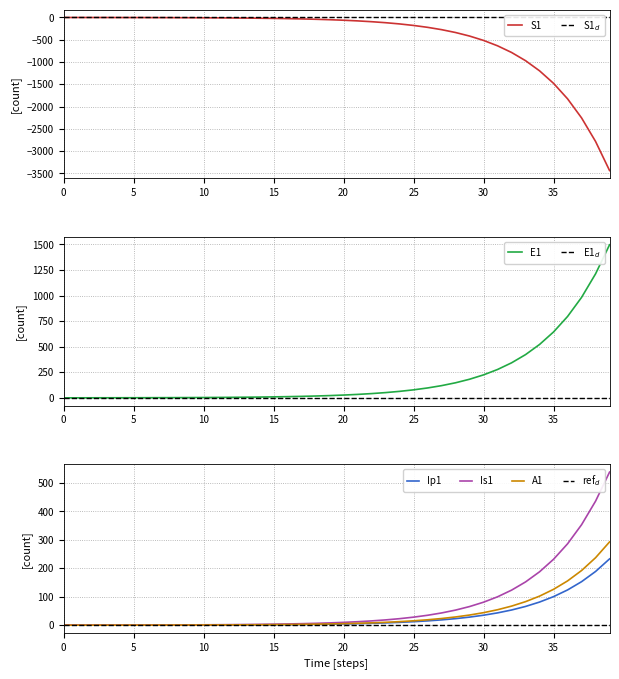

True or false: S1 and A1 intersect in this chart.

False